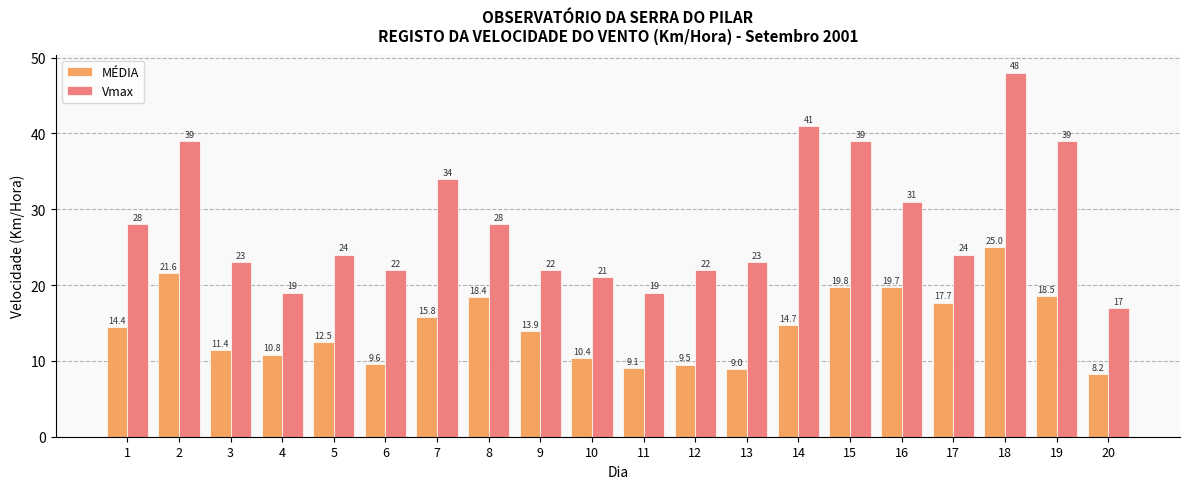

How many bars are there in total?

40